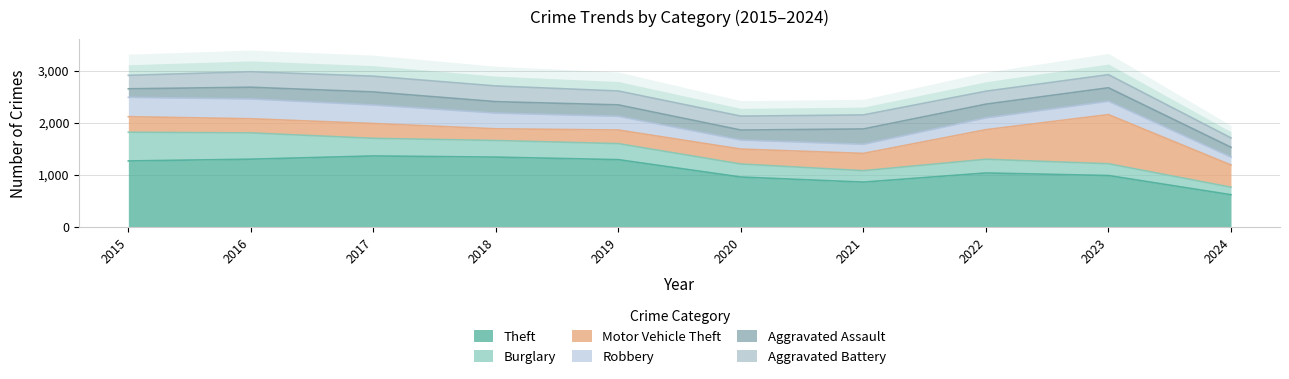

Which series has the largest range (max minus min)?

Theft